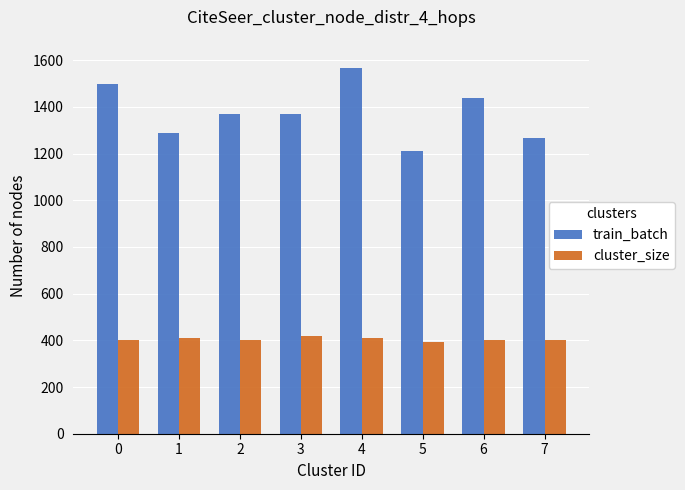

What is the difference between the highest and lowest values at 7?

868